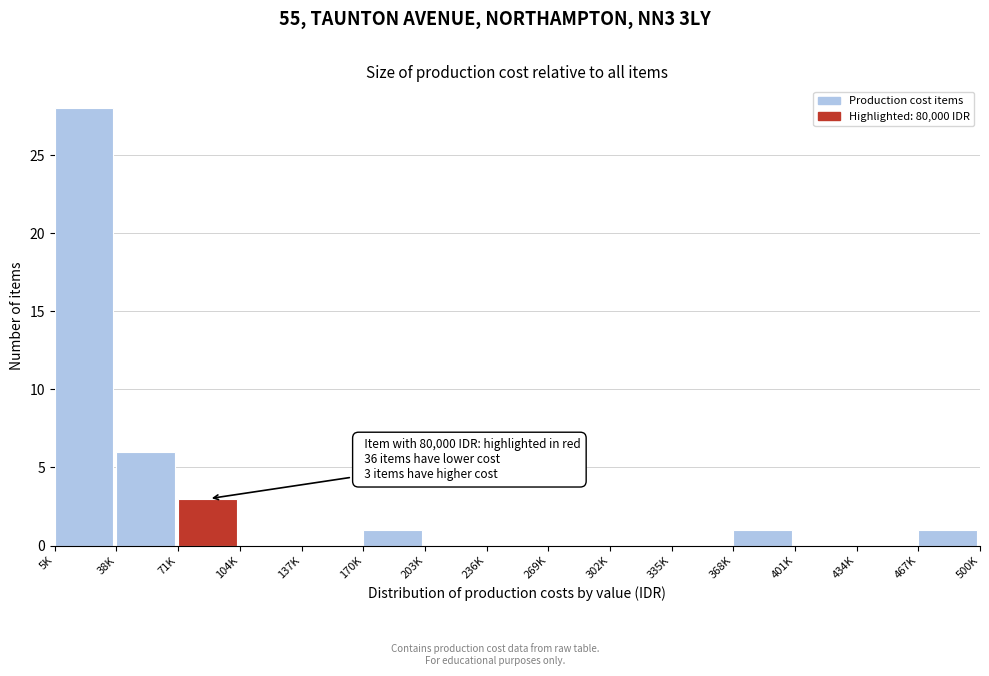

Reading left to right, list all the values displayed in this chart.

5K=28	38K=6	71K=3	104K=0	137K=0	170K=1	203K=0	236K=0	269K=0	302K=0	335K=0	368K=1	401K=0	434K=0	467K=1